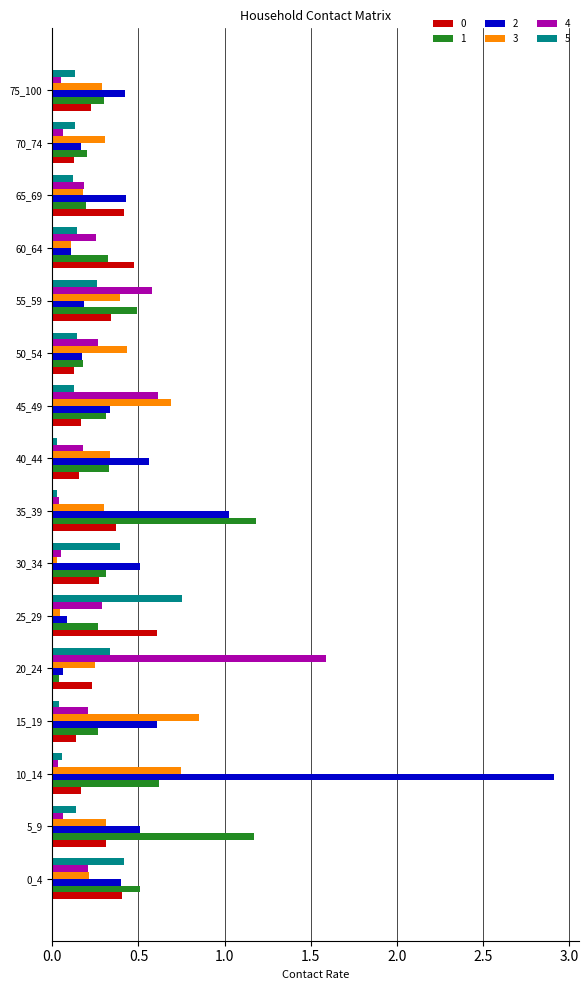

What is the difference between the maximum and minimum values in the 4 series?

1.6